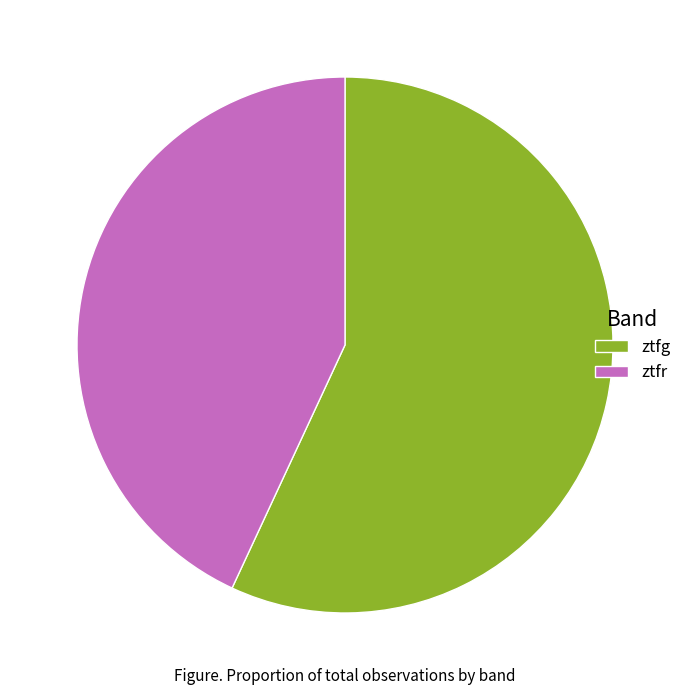

How many segments does this pie chart have?

2